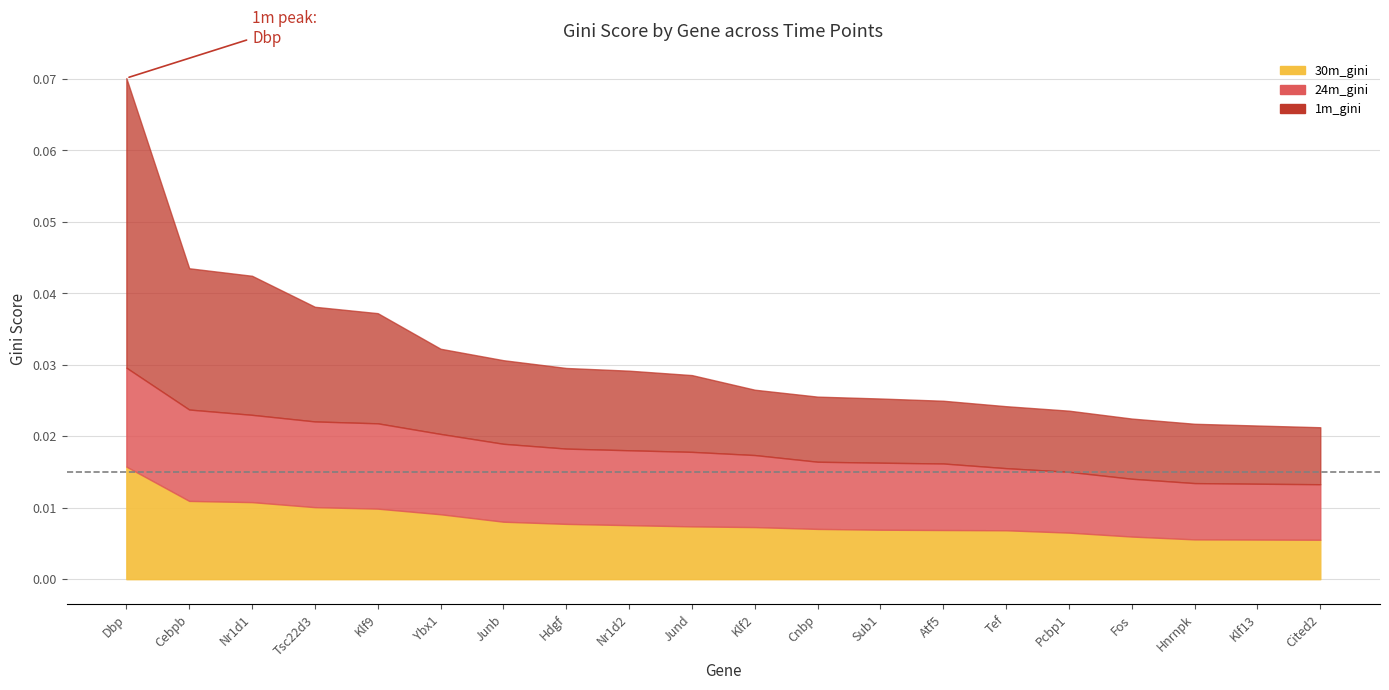

At Klf2, list the series in order from smallest to largest.

30m_gini, 1m_gini, 24m_gini